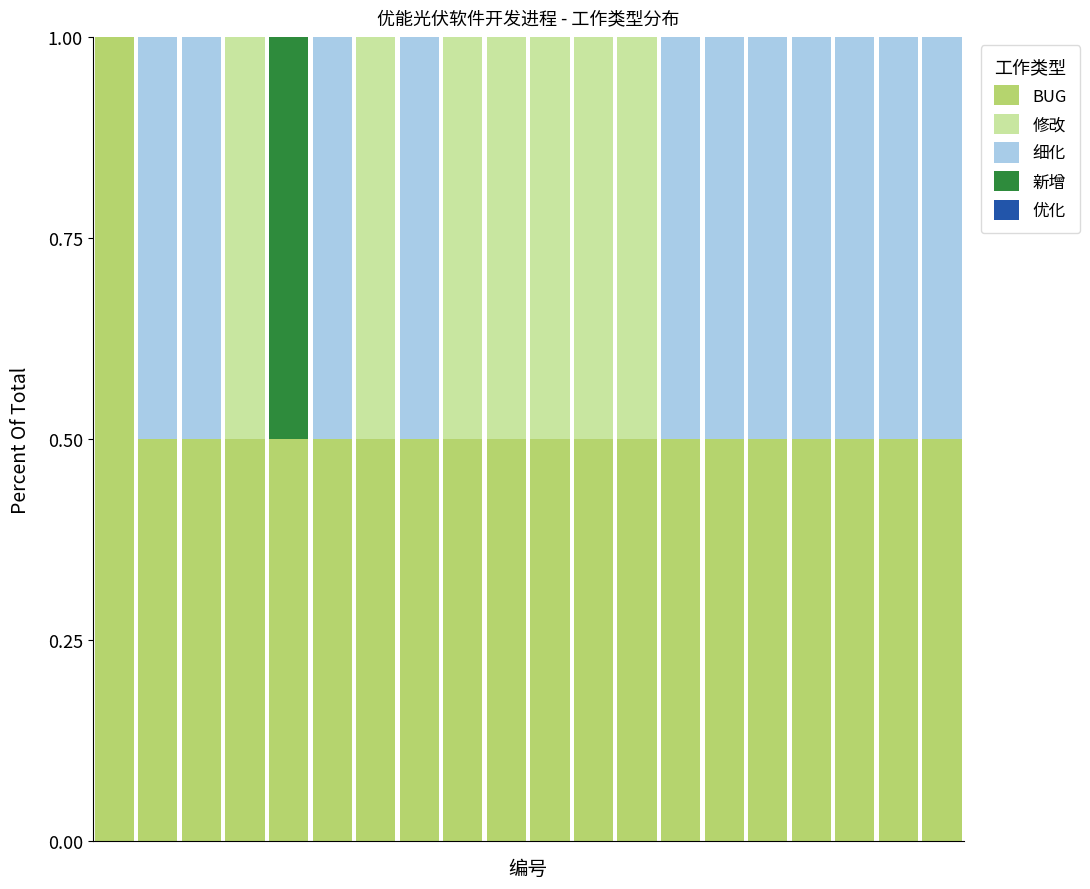

What is the sum of all BUG values?

10.5